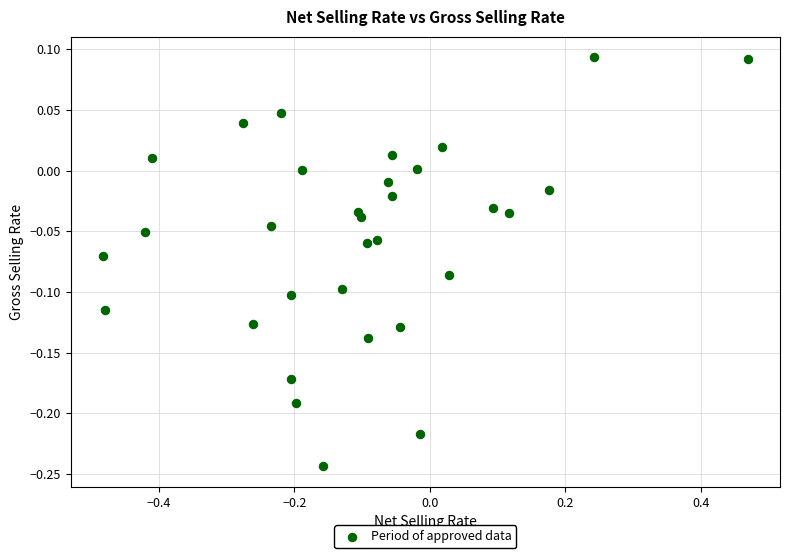

What is the range of X values (max minus min)?

1.0